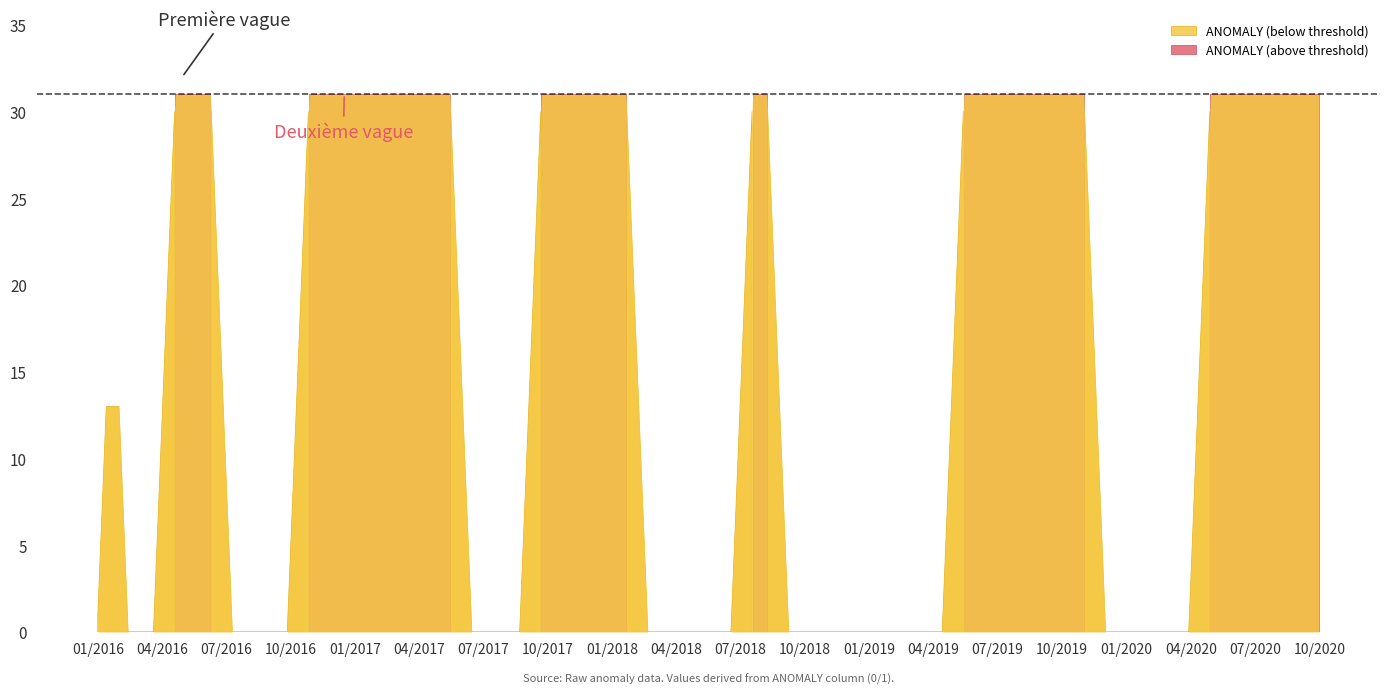

Does the chart have visible grid lines?

No